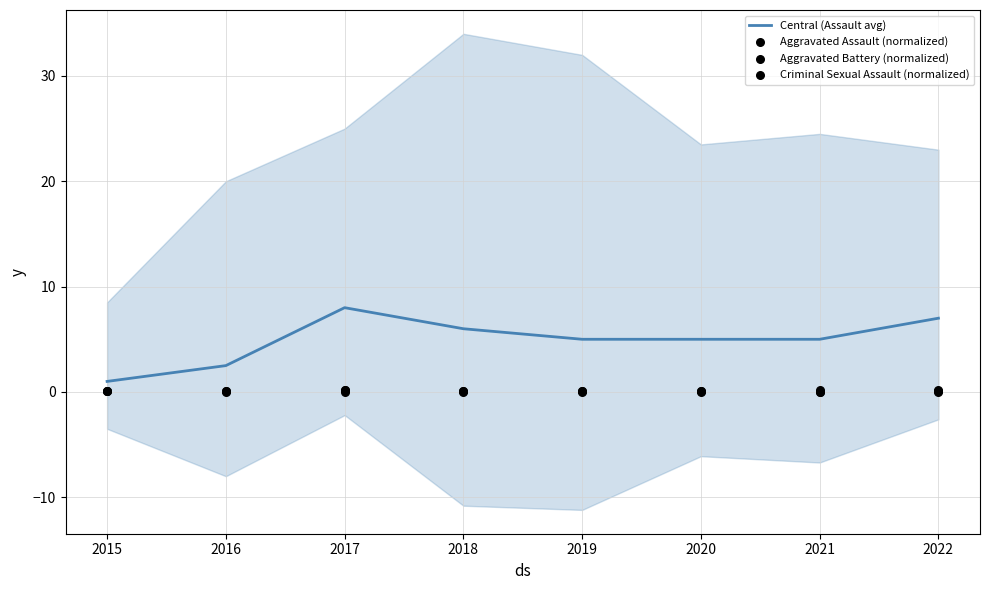

Which series has the largest Y range (max minus min)?

Central (Assault avg)